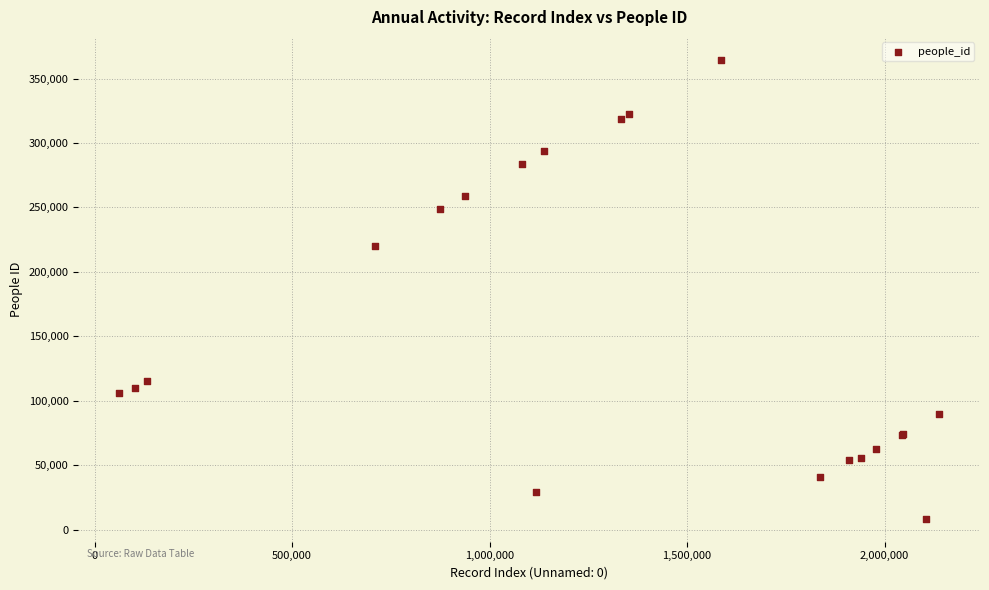

What Y value in the scatter plot is closest to 186478?

219729